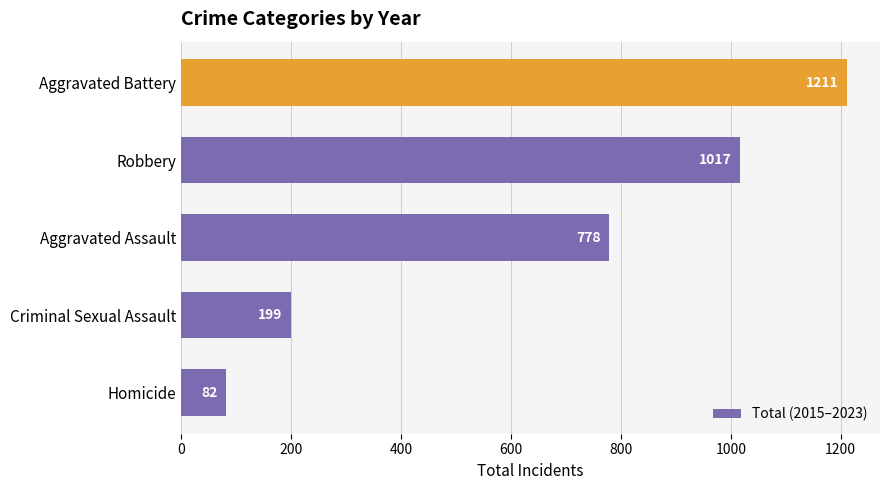

Is it true that the value at Robbery is 1017?

True